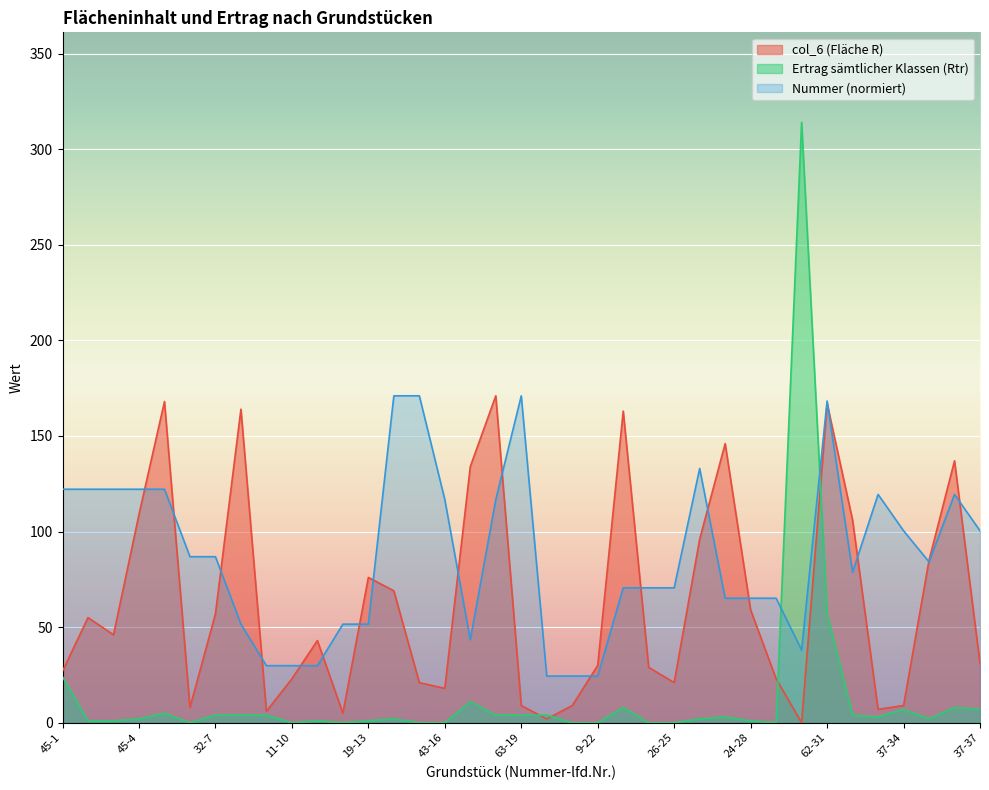

At how many categories does at least one series exceed 277?

1